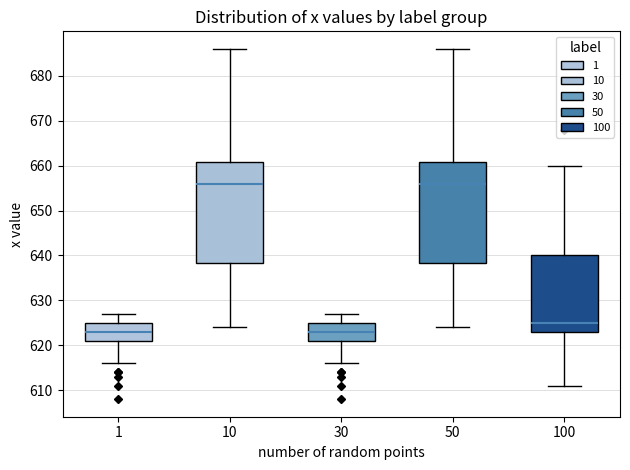

Reading left to right, transcribe this box plot: for each box, give where its median line is, the range the box spans, and where its two whiskers end, as read against the y-axis. The values are not printed on the chart, so give them approximately, as read against the axis.

1: median 623, box 621 to 625, whiskers 616 to 627
10: median 656, box 638 to 661, whiskers 624 to 686
30: median 623, box 621 to 625, whiskers 616 to 627
50: median 656, box 638 to 661, whiskers 624 to 686
100: median 625, box 623 to 640, whiskers 611 to 660